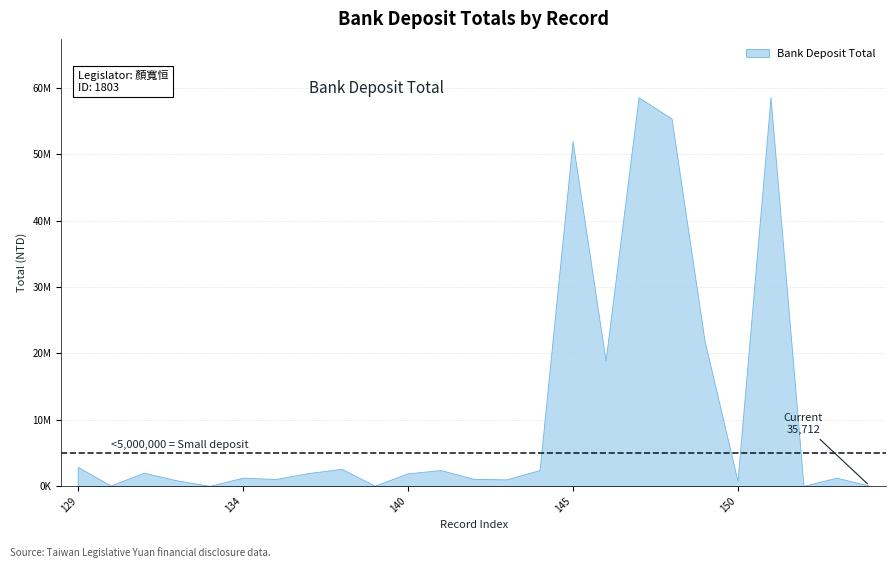

What is the change in value from 140 to 154?

-1864288.0